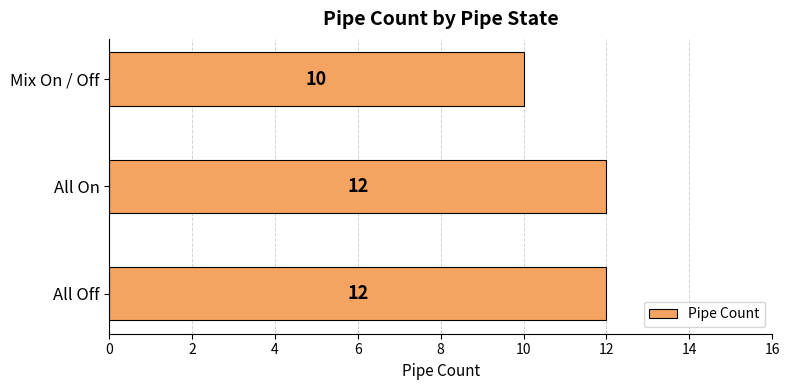

What is the sum of all values?

34